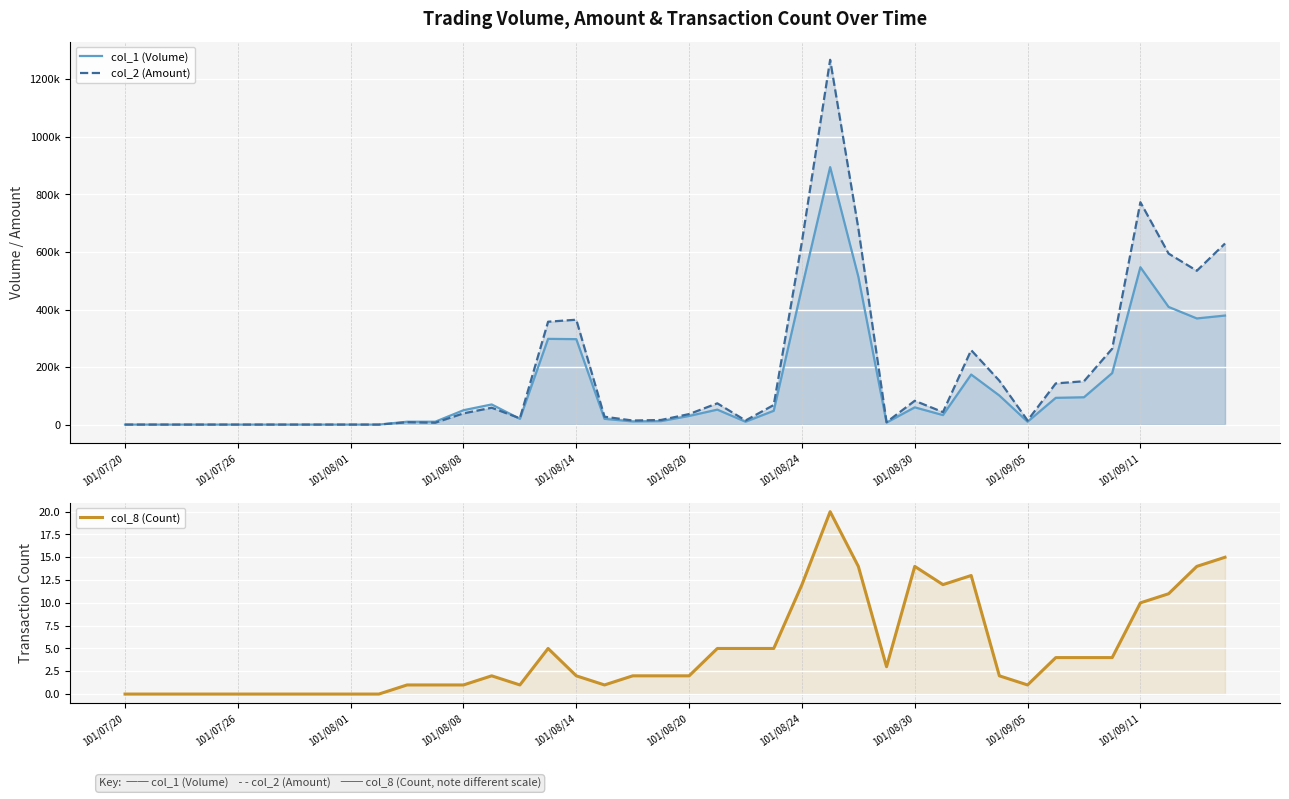

What position from the left is 101/08/24?

7